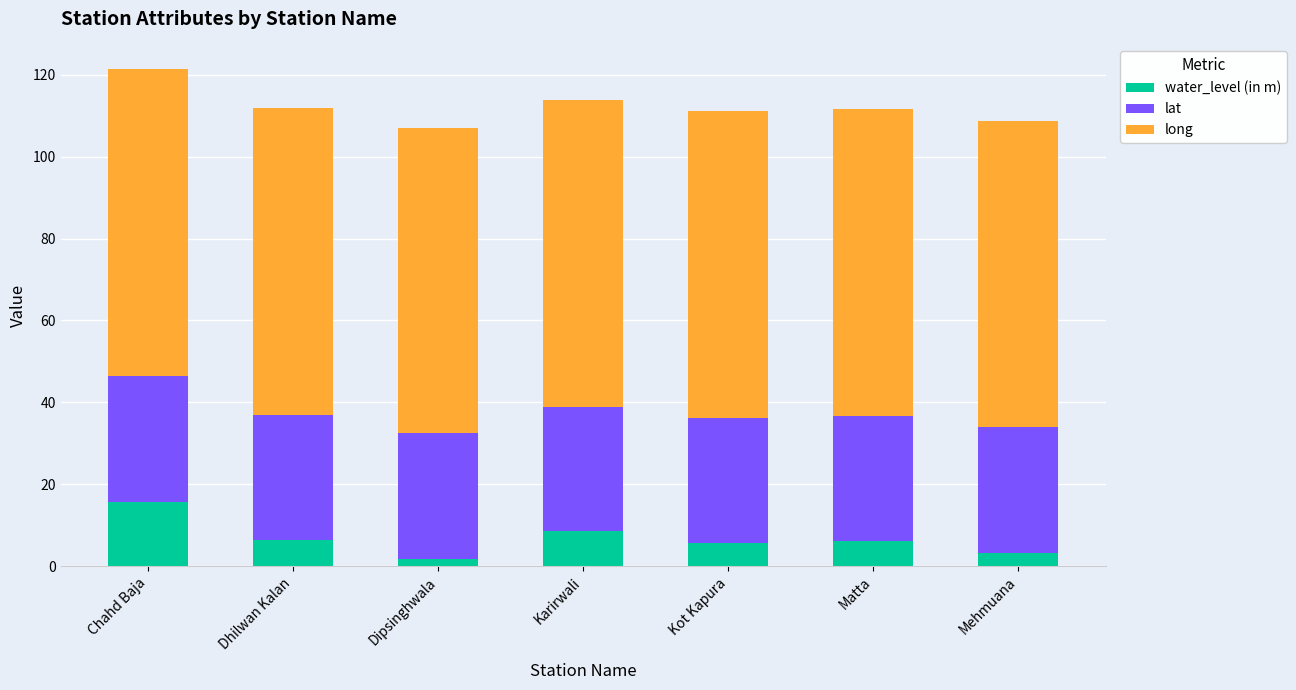

Are the bars grouped side by side (vs. stacked)?

No